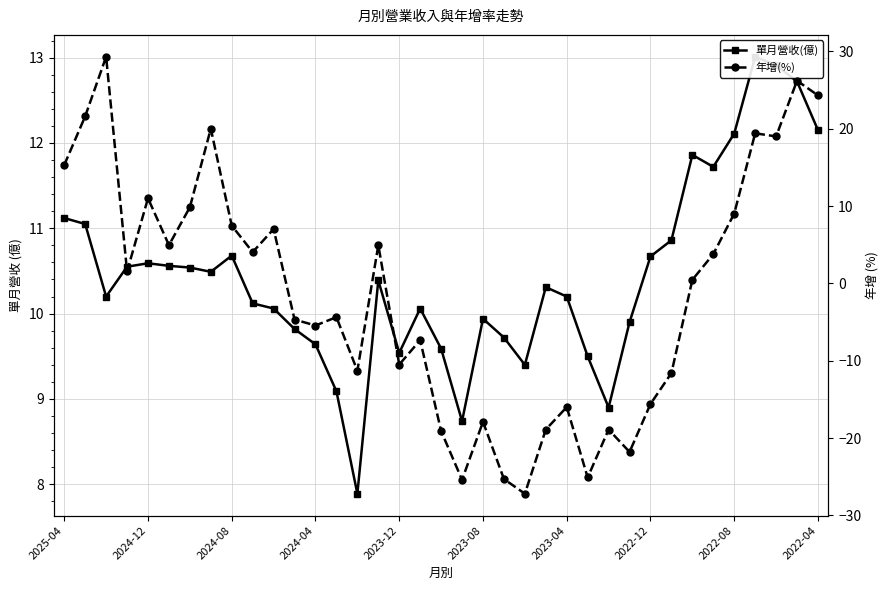

True or false: 年增(%) has a value of -10.5 at 2023-12.

True